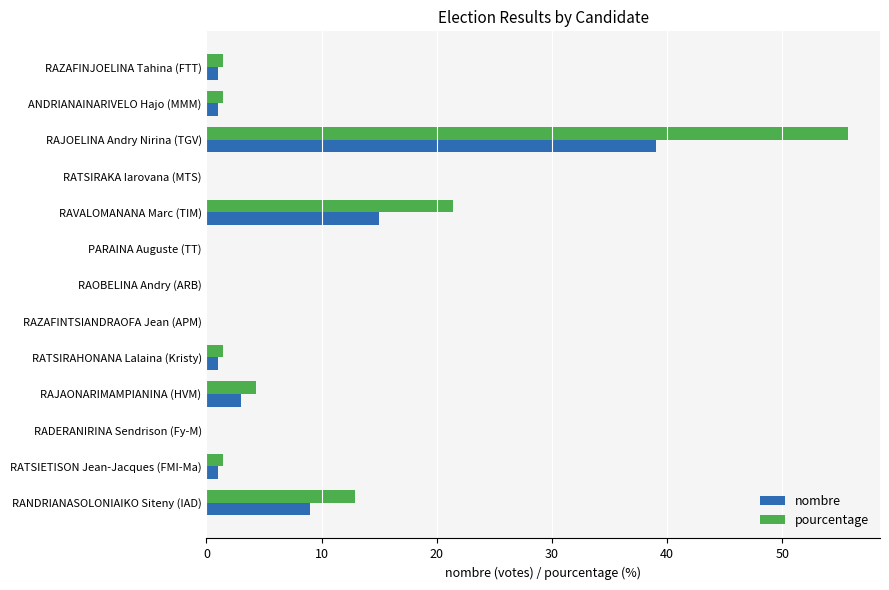

The value of pourcentage at RAZAFINTSIANDRAOFA Jean (APM) is 38.9. True or false?

False